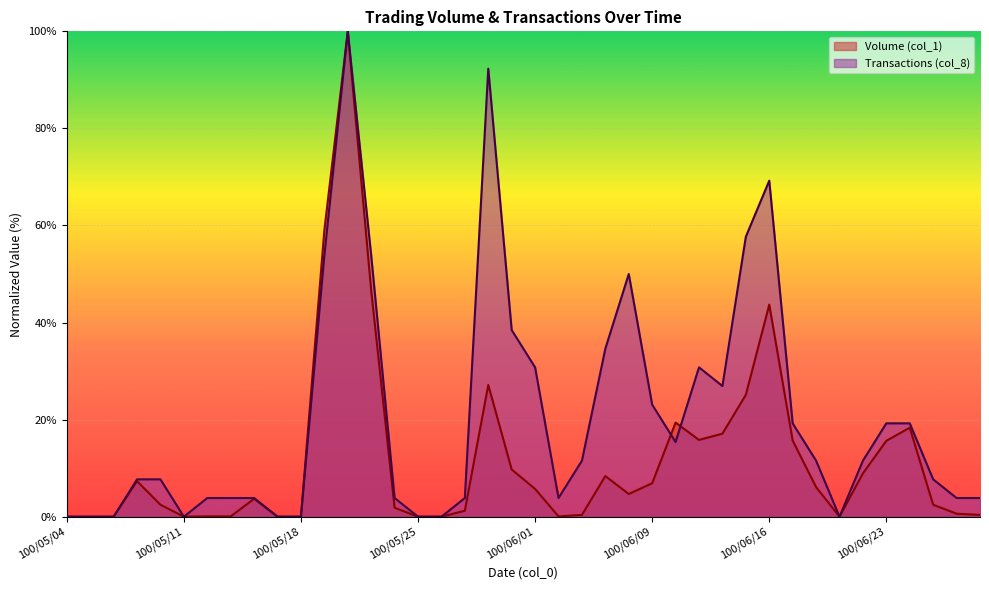

What are all the series names shown in the legend?

Volume (col_1), Transactions (col_8)